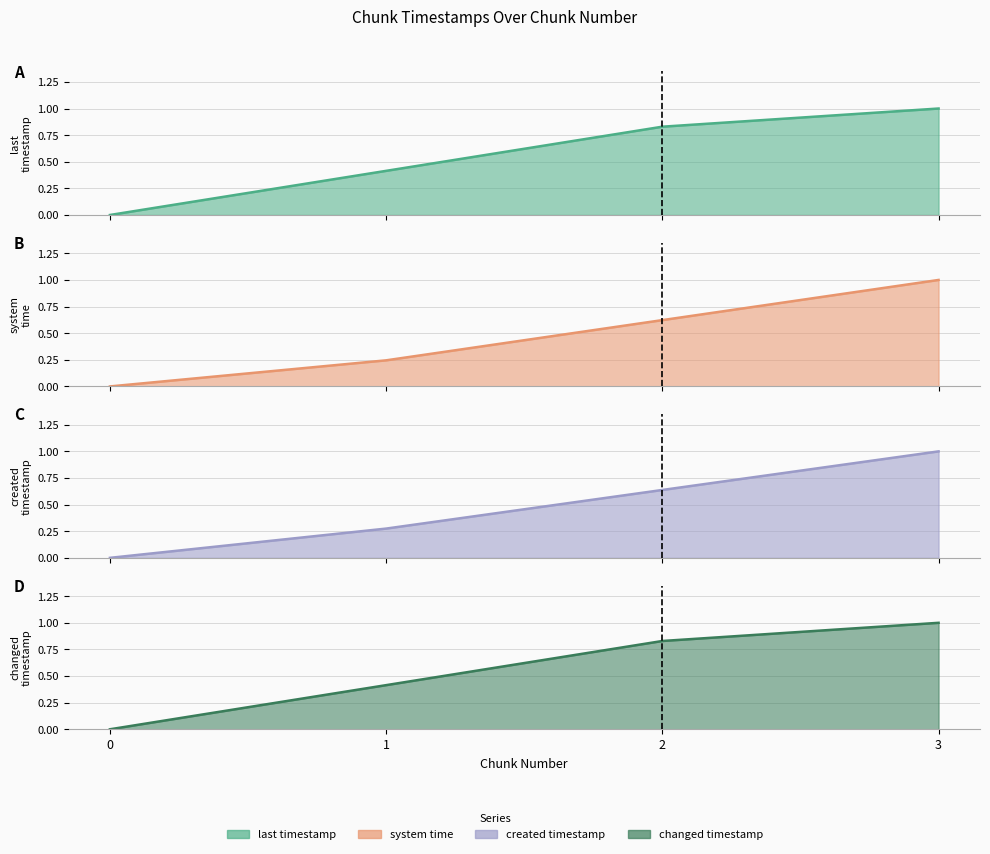

What is the difference between the maximum and minimum values in the changed_timestamp series?

1.0